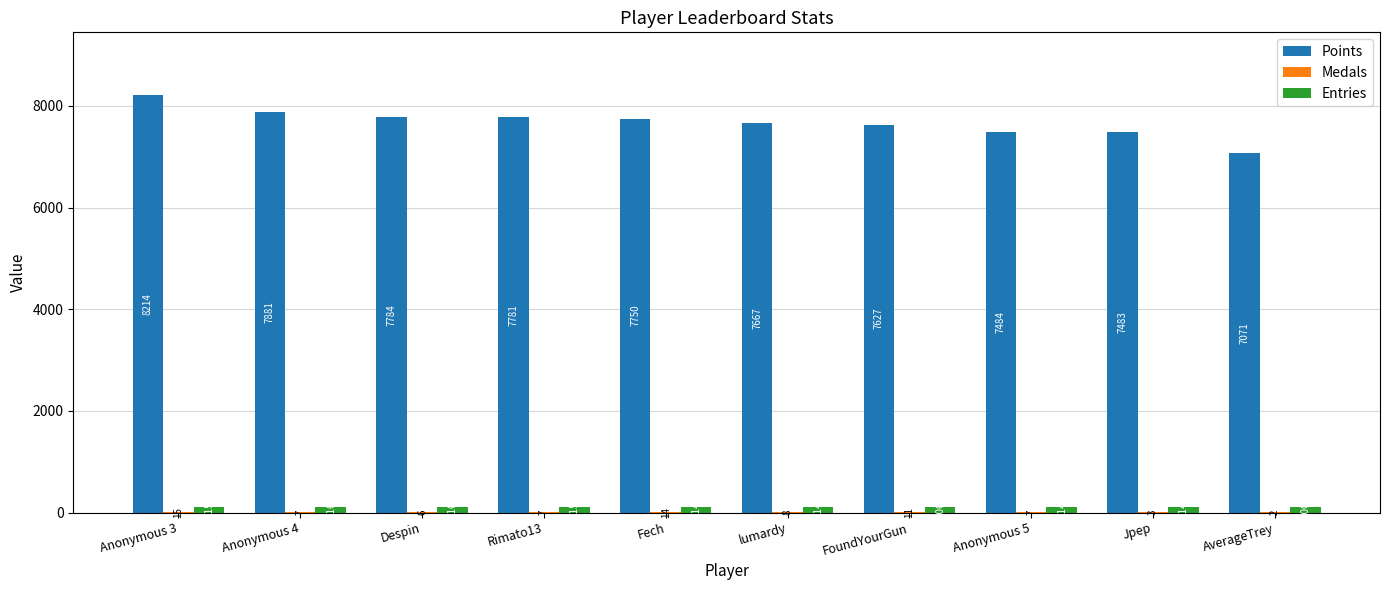

Is the value of Entries at Fech greater than the value of Points at Rimato13?

No